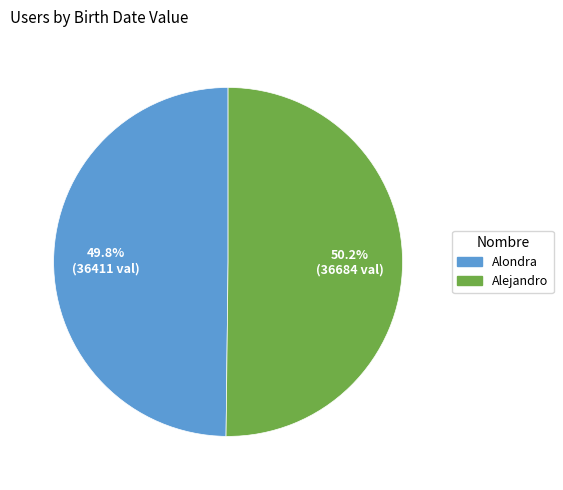

How many segments does this pie chart have?

2